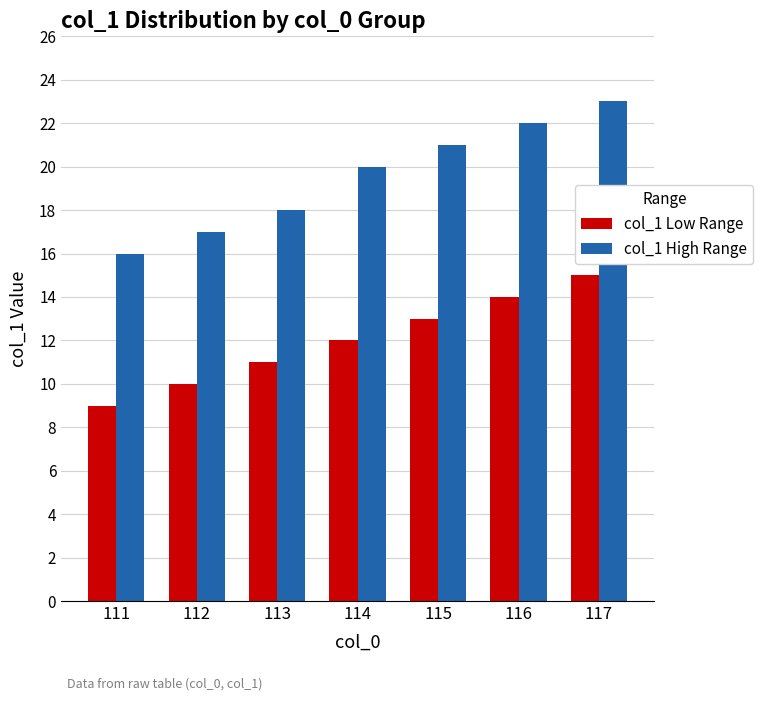

Rank the series by their maximum value, from lowest to highest.

col_1 Low Range, col_1 High Range